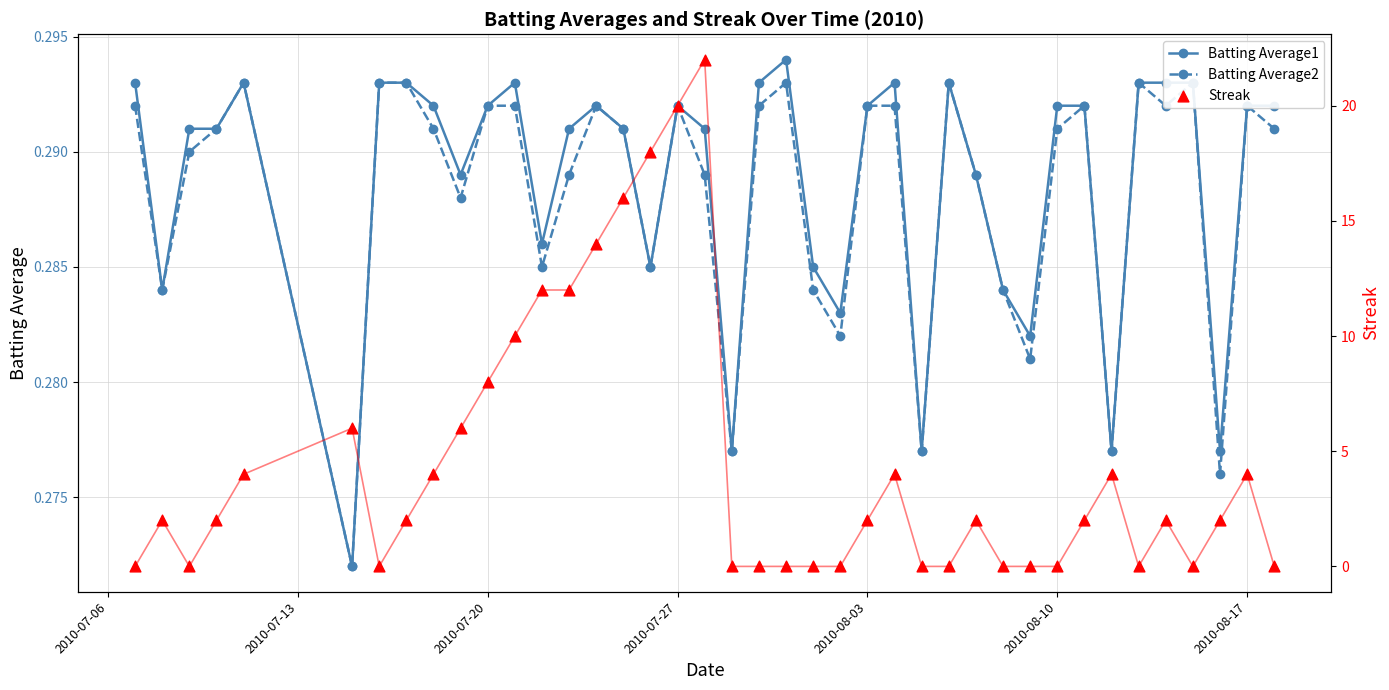

Which series has the widest spread of Y values?

Streak